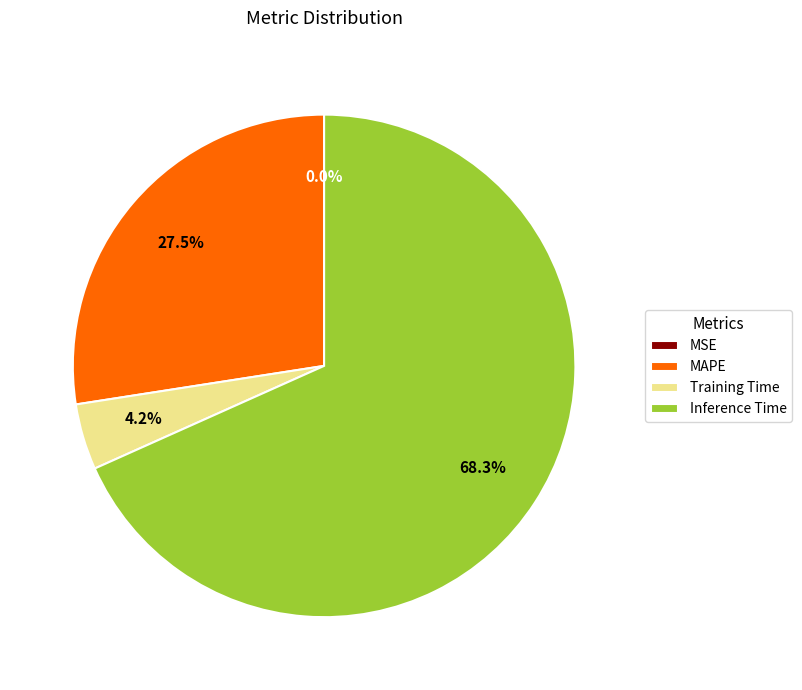

What percentage is NOT represented by Inference Time?

31.7%